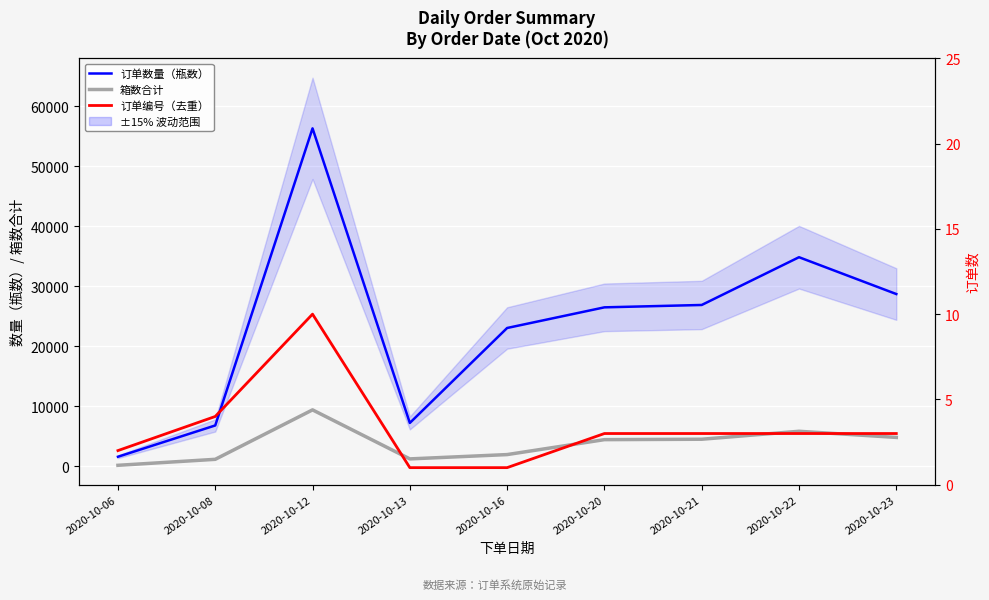

Reading left to right, list all the values displayed in this chart.

订单数量（瓶数）: 1560	6780	56346	7200	23040	26484	26880	34848	28704
箱数合计: 130	1130	9379	1200	1920	4413	4480	5808	4784
订单编号（去重）: 2	4	10	1	1	3	3	3	3